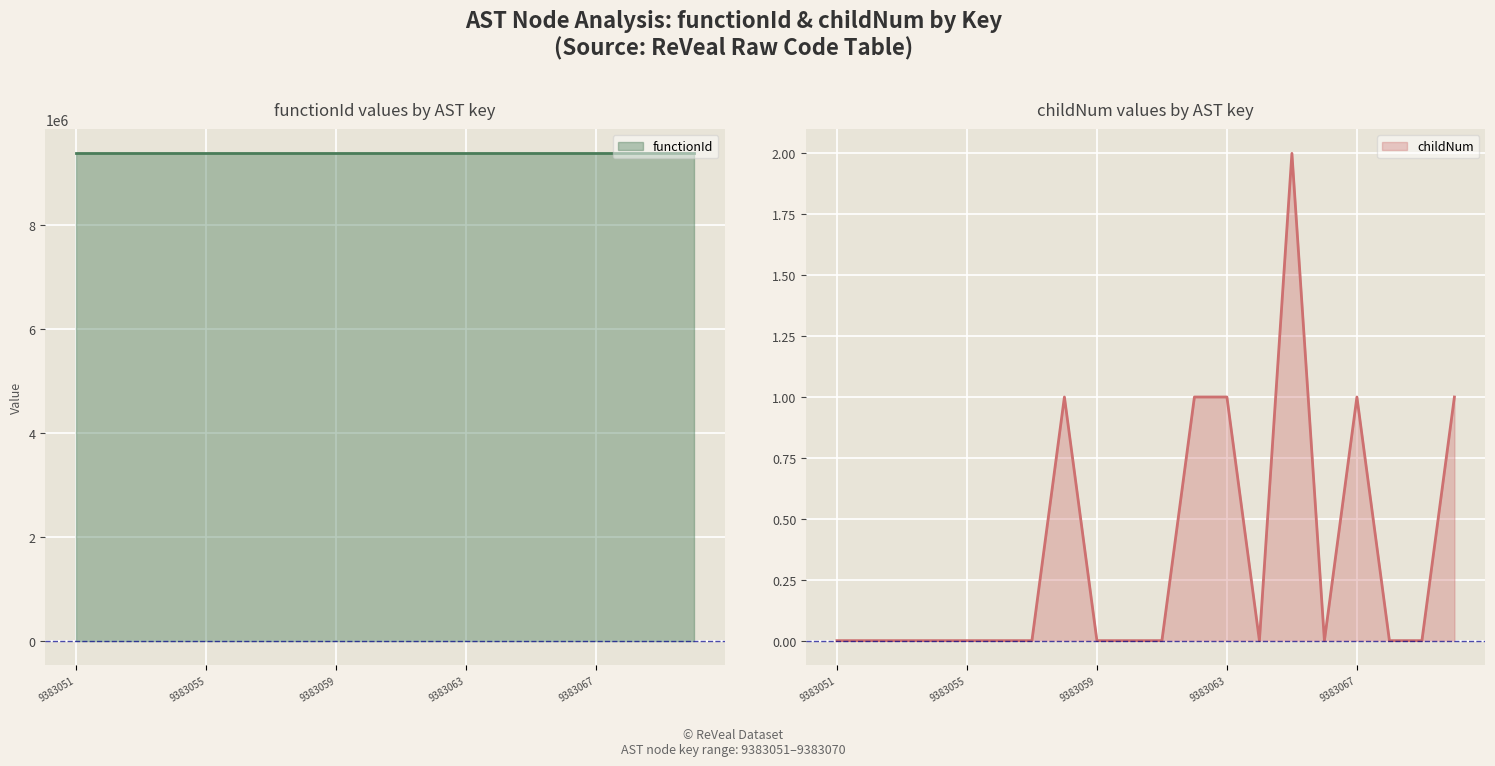

What is the sum of all values?

7